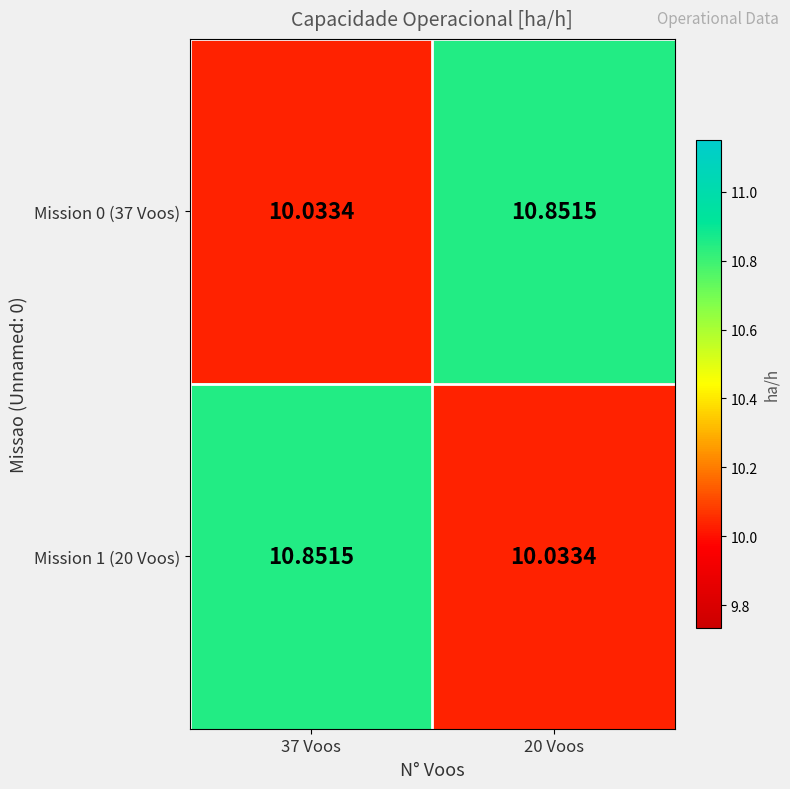

Is the value of Mission 1 (20 Voos) at 20 Voos greater than the value of Mission 0 (37 Voos) at 20 Voos?

No